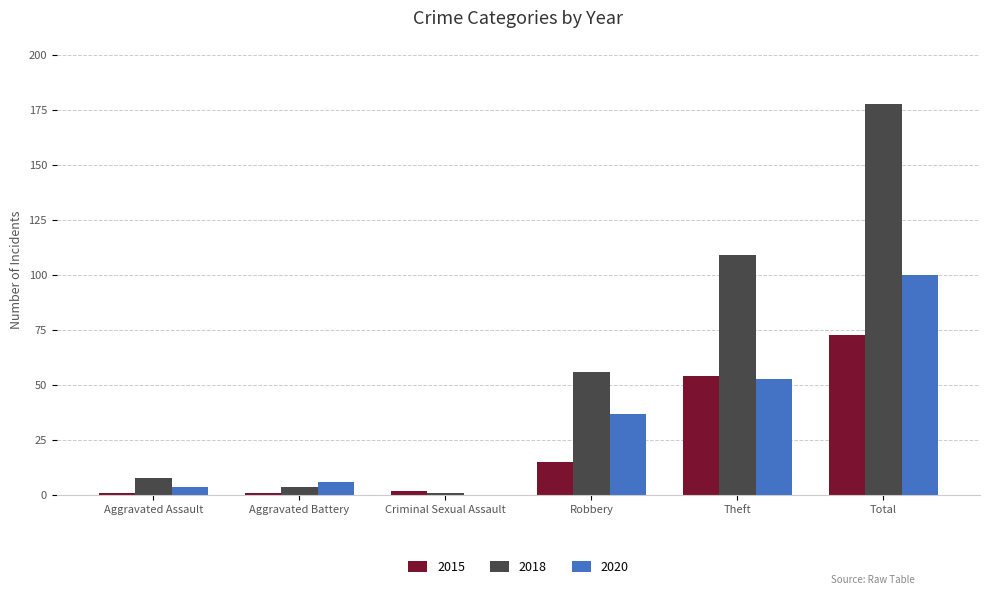

At which label does 2020 reach its peak?

Total